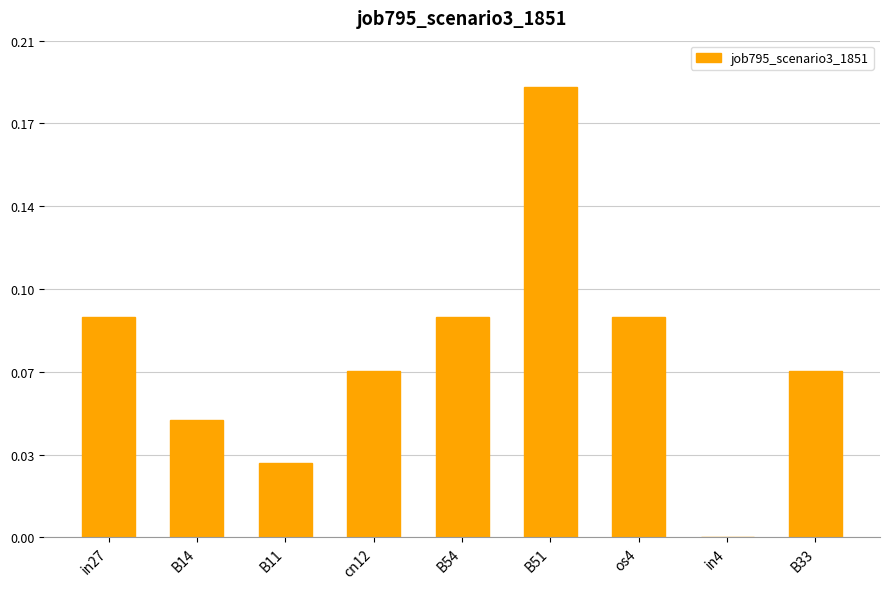

Are the bars horizontal?

No